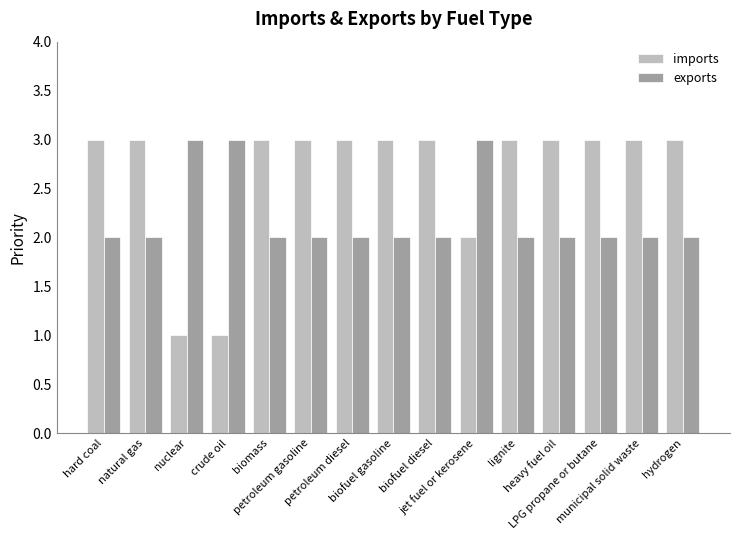

What is the label of the 1st bar from the right?

hydrogen